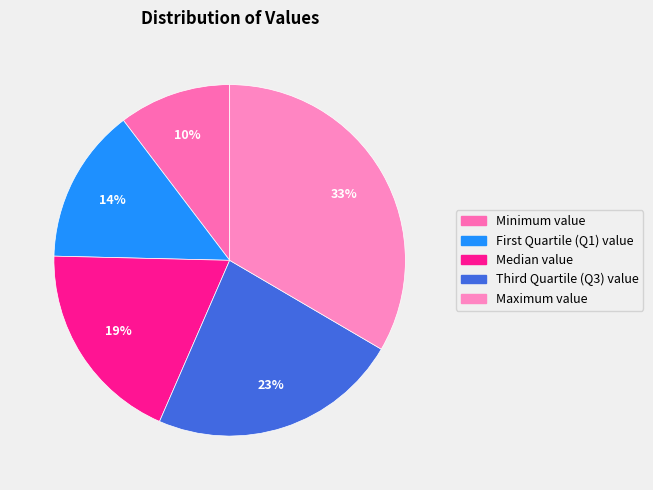

Between Maximum value and Median value, which is larger?

Maximum value